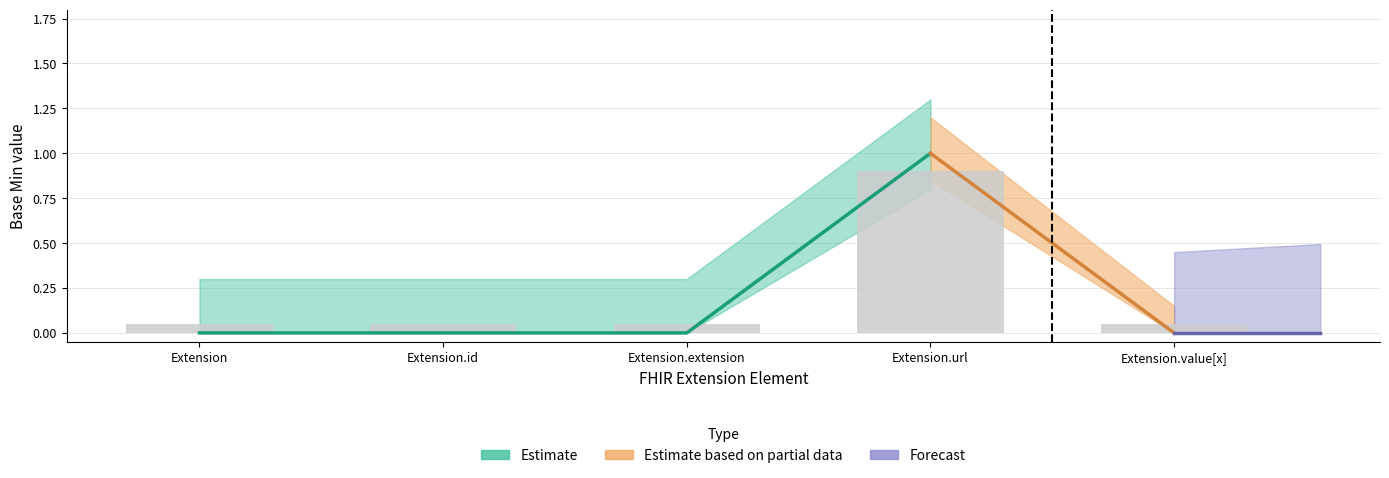

Does the chart contain any negative values?

No